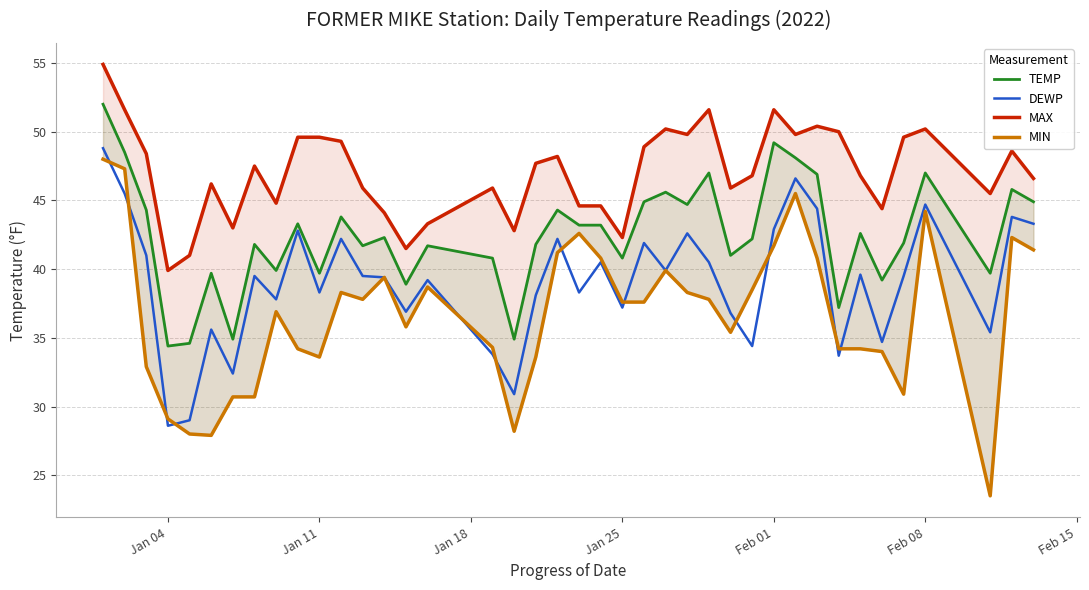

How many categories are shown in the chart?

40